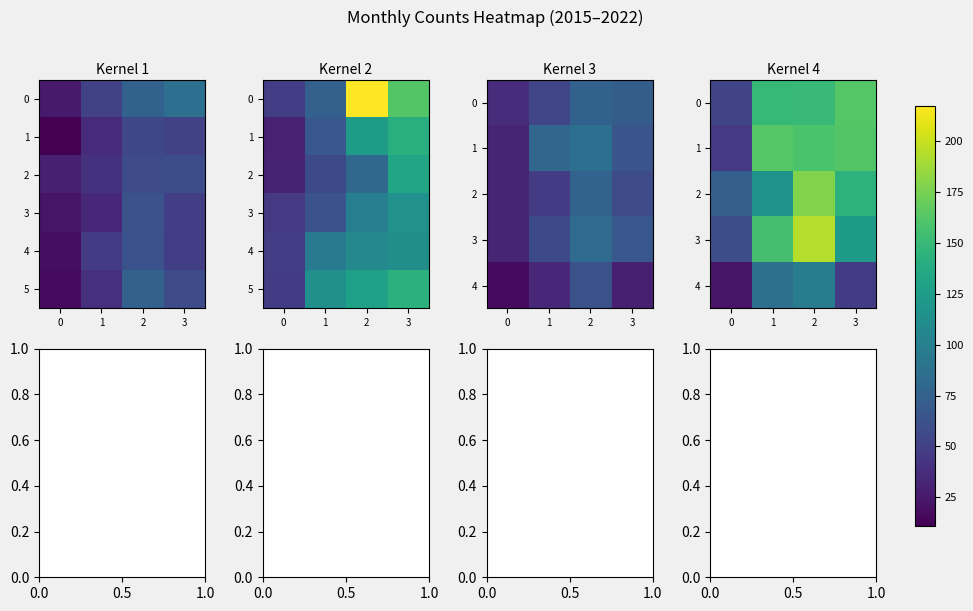

How many data points in 2 are less than 144?

2